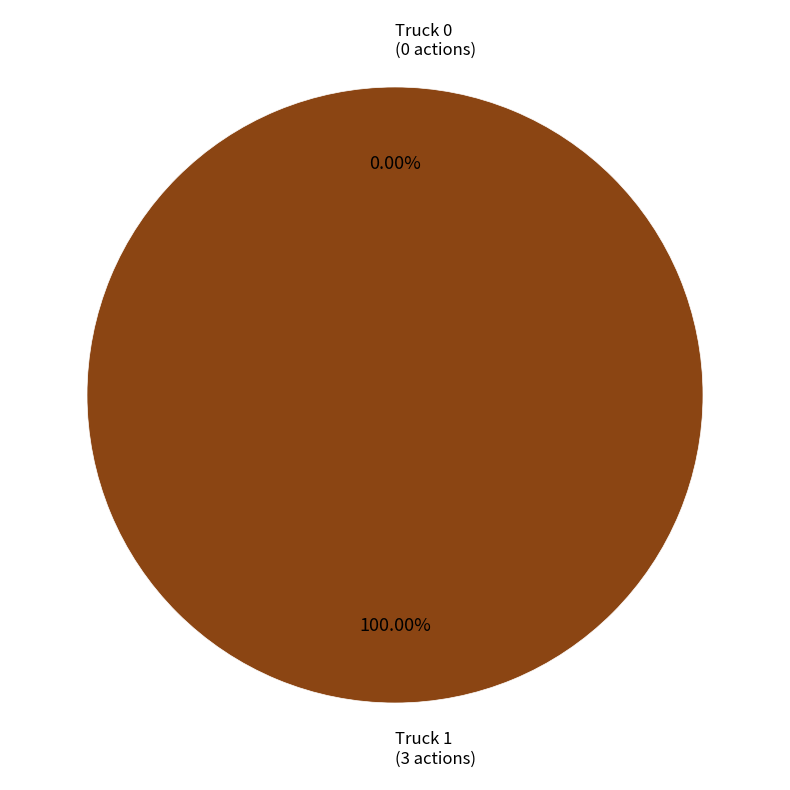

To the nearest percent, what portion does Truck 1 represent?

100%